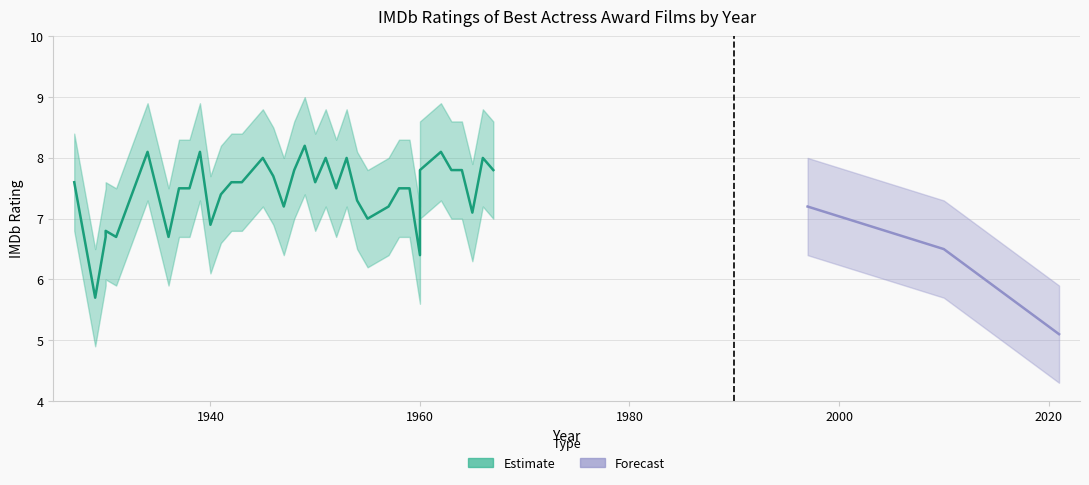

True or false: imdbRating_upper and imdbRating cross at least once.

False